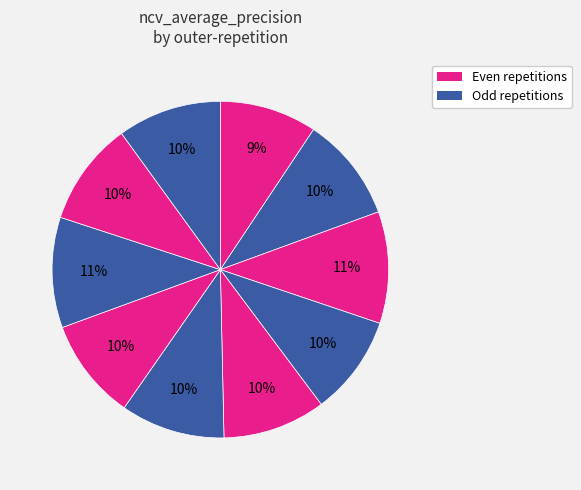

To the nearest percent, what is the average slice percentage?

10%